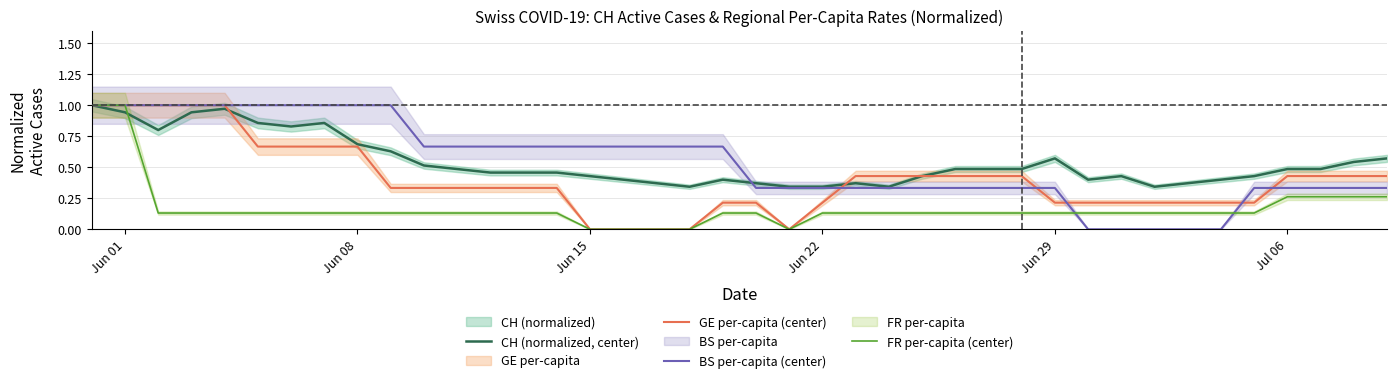

What is the maximum value shown in the chart?

1.0